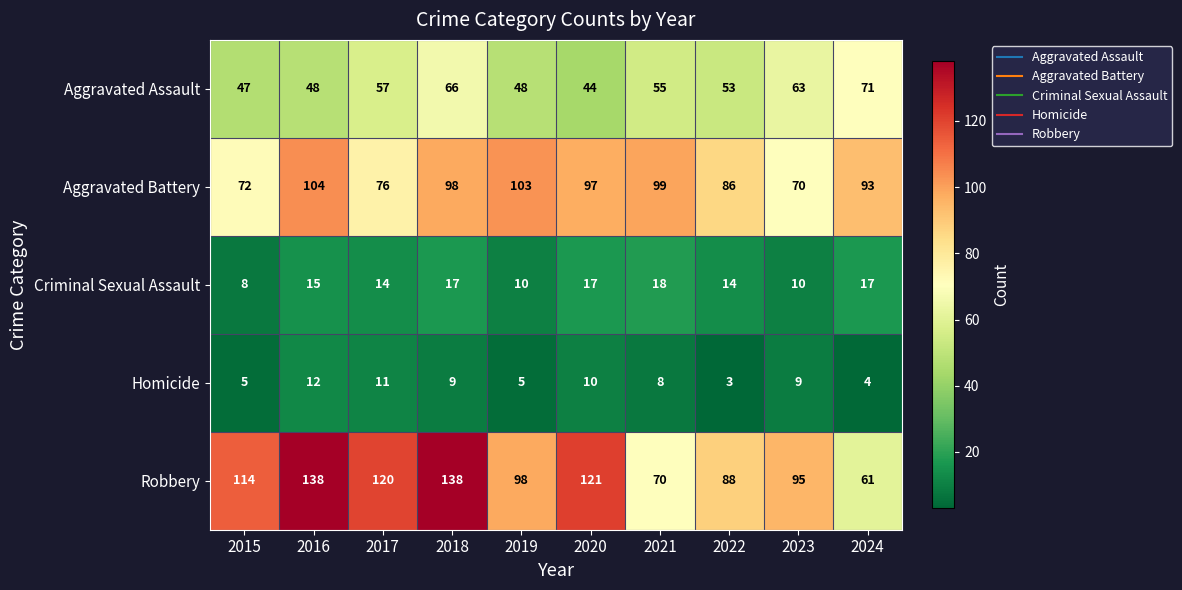

At which label is Homicide closest to 7?

2021